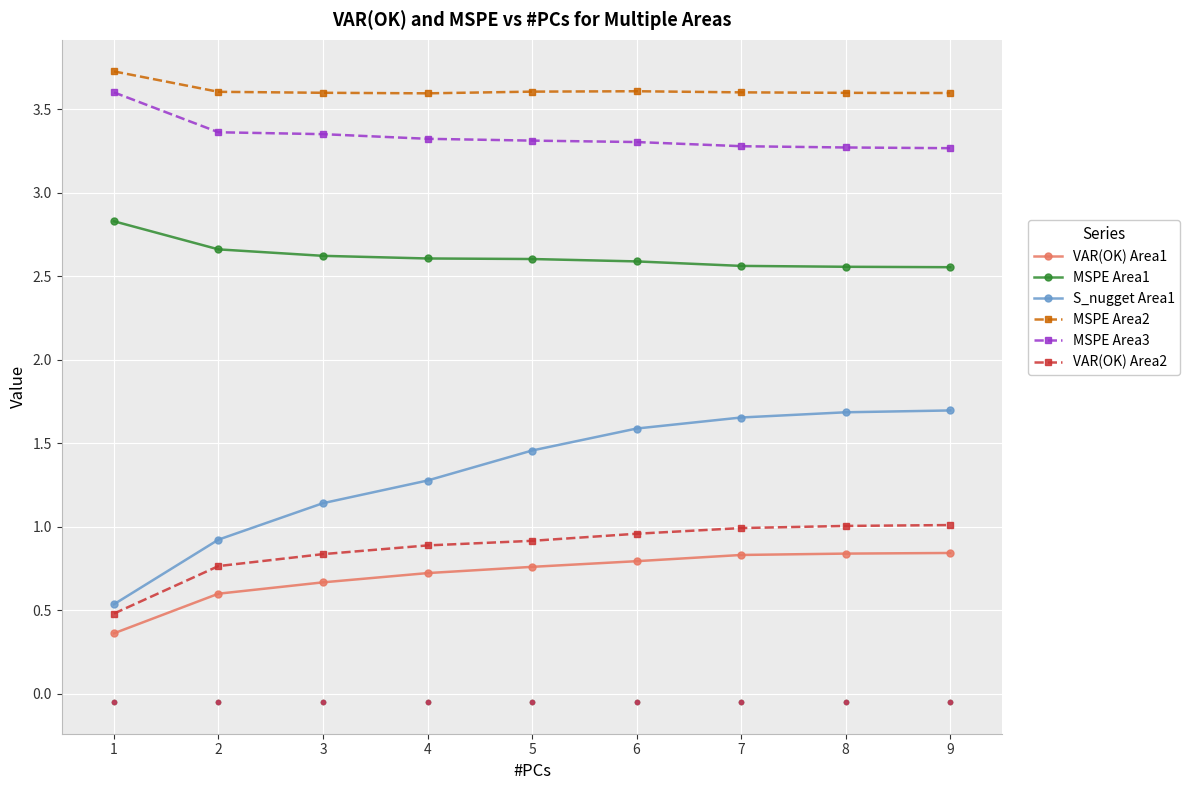

True or false: VAR(OK) Area1 and MSPE Area2 intersect in this chart.

False